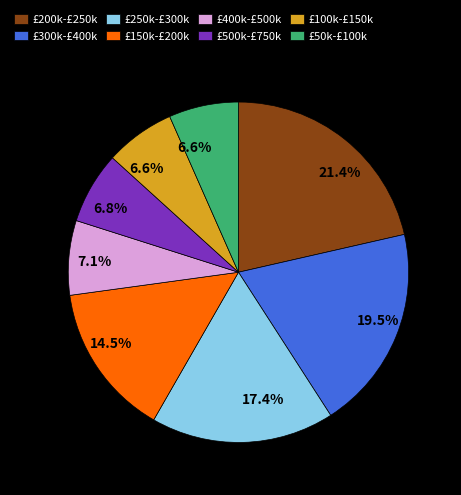

Is there a majority slice in this chart?

No